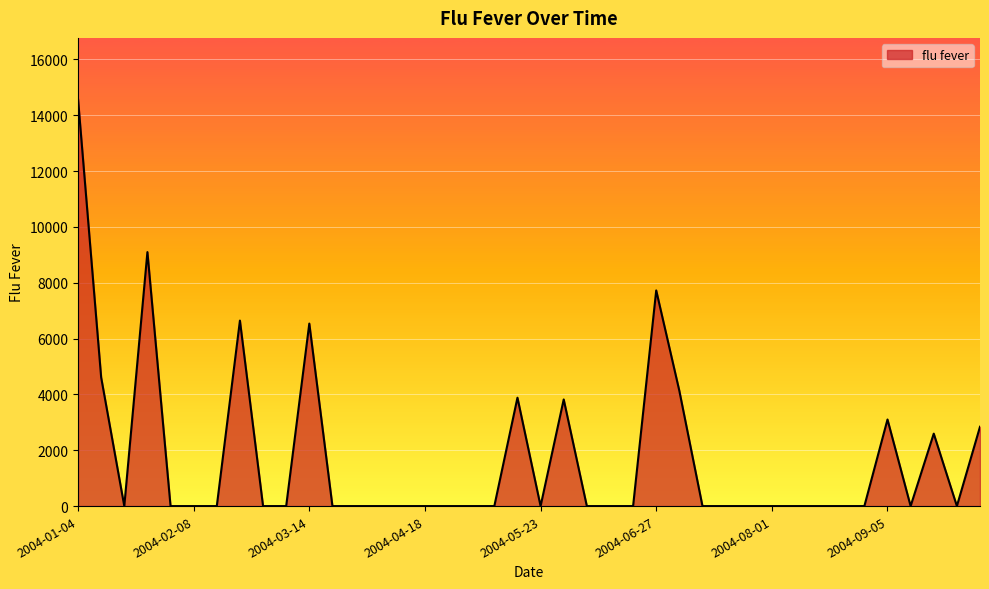

What is the difference between the maximum and minimum values?

14582.8